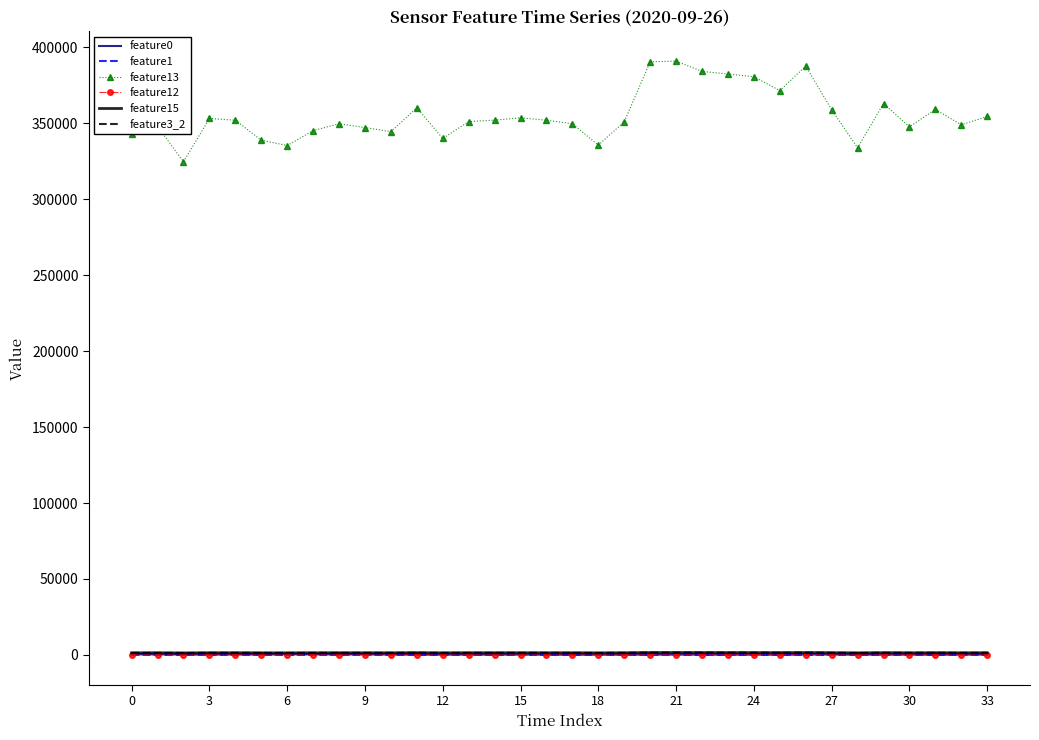

What is the greatest value displayed?

390807.0